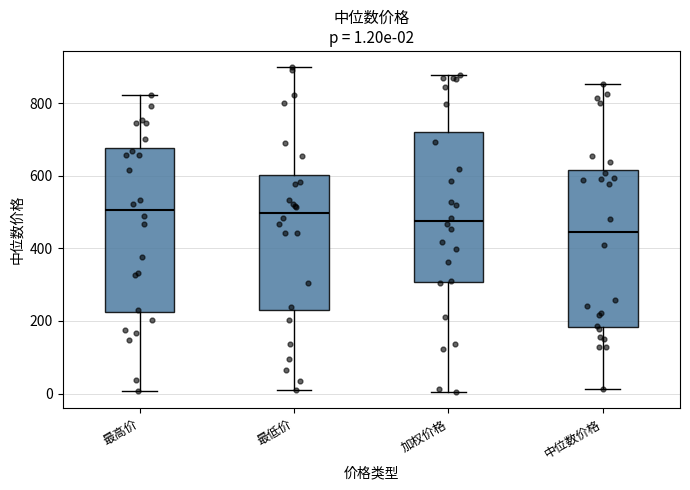

Comparing the boxes themselves (not the whiskers), which one is the tallest?

最高价